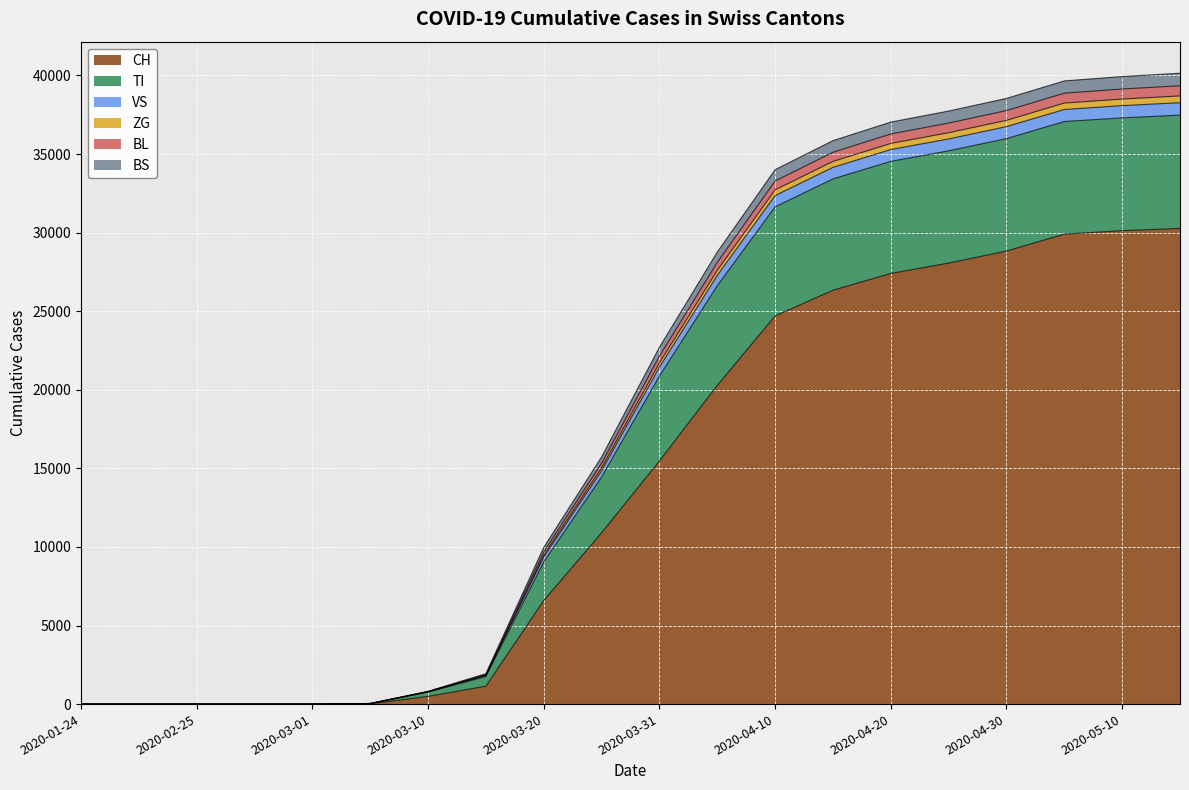

Does the chart display data point markers on the line(s)?

No